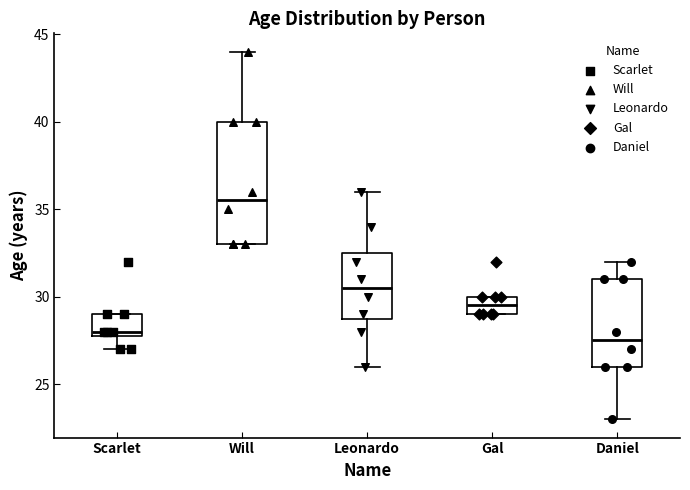

Which box has the highest median line?

Will